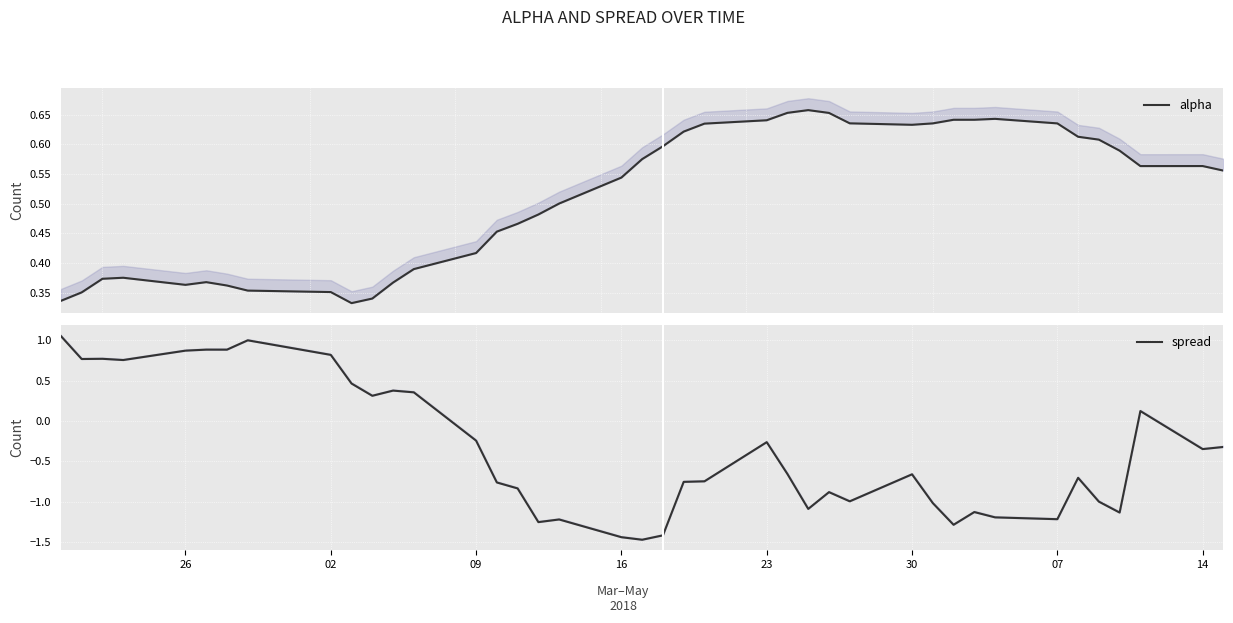

How many intersections are there between spread and alpha?

3